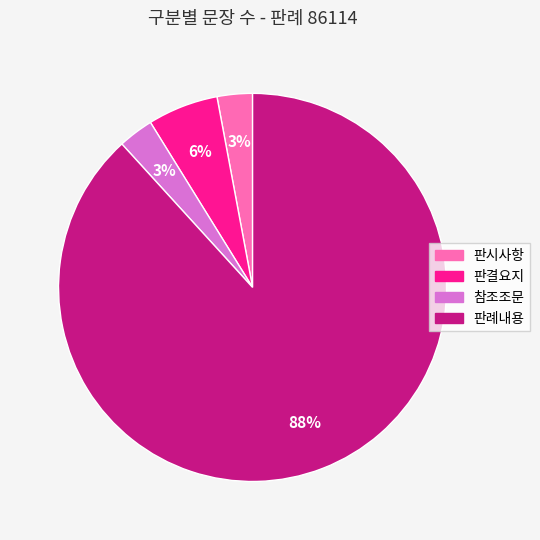

Does any single category account for the majority?

Yes